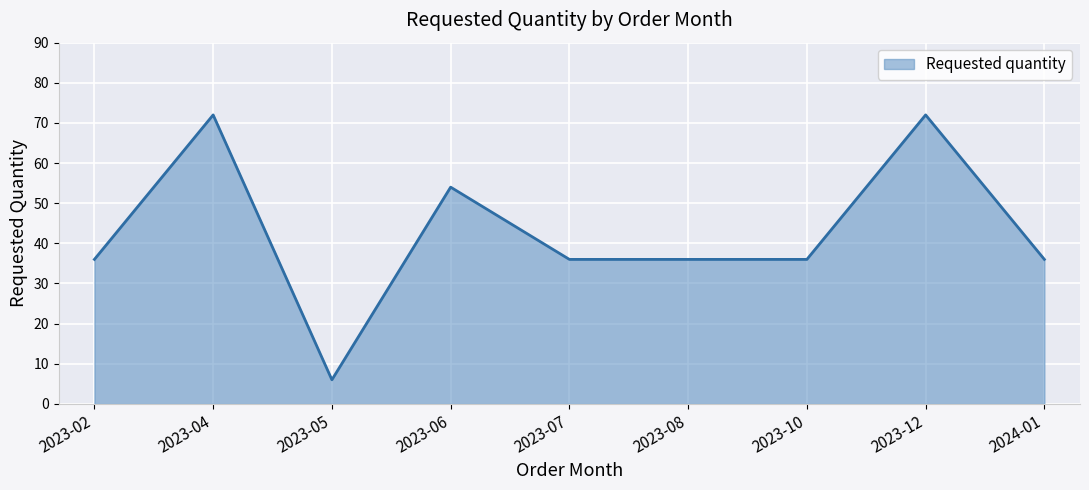

Reading right to left, extract all data points from this chart.

2024-01=36	2023-12=72	2023-10=36	2023-08=36	2023-07=36	2023-06=54	2023-05=6	2023-04=72	2023-02=36